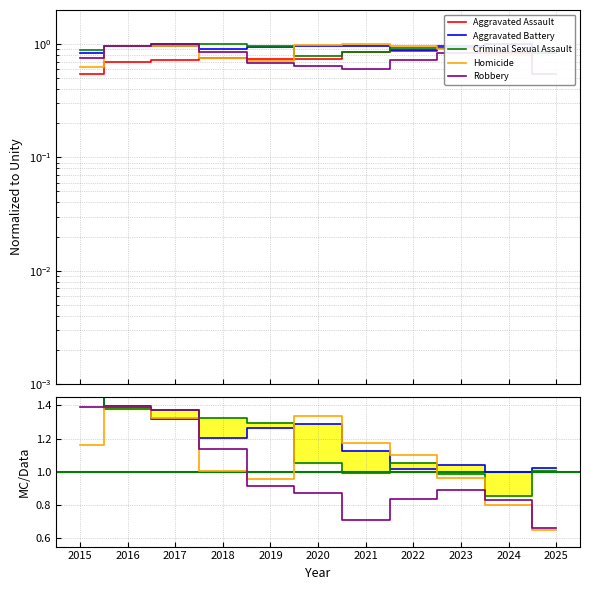

What is the value of the Robbery point at the 2nd from the left?

1.0